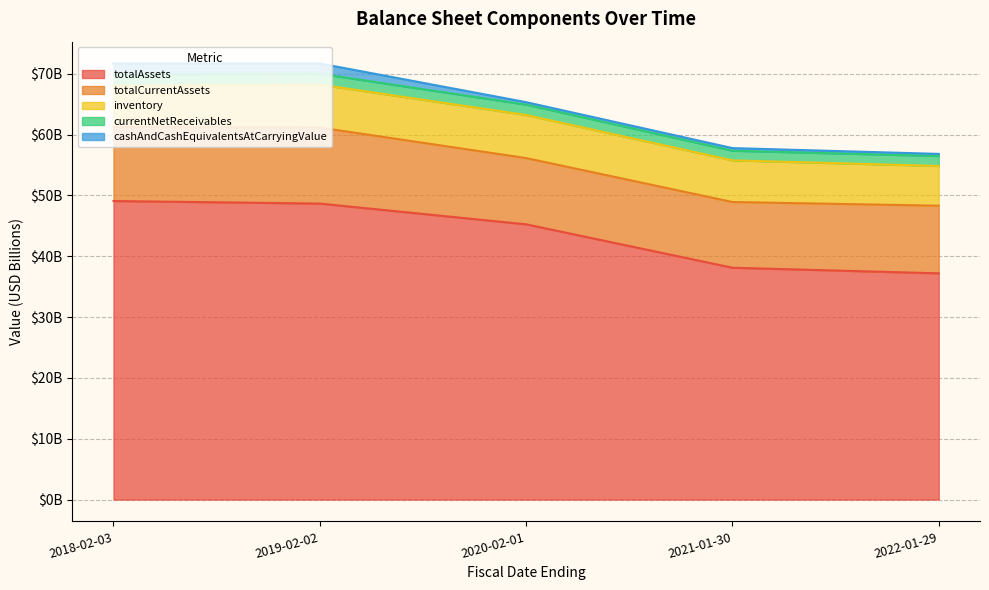

What is the label of the 3rd point from the left?

2020-02-01